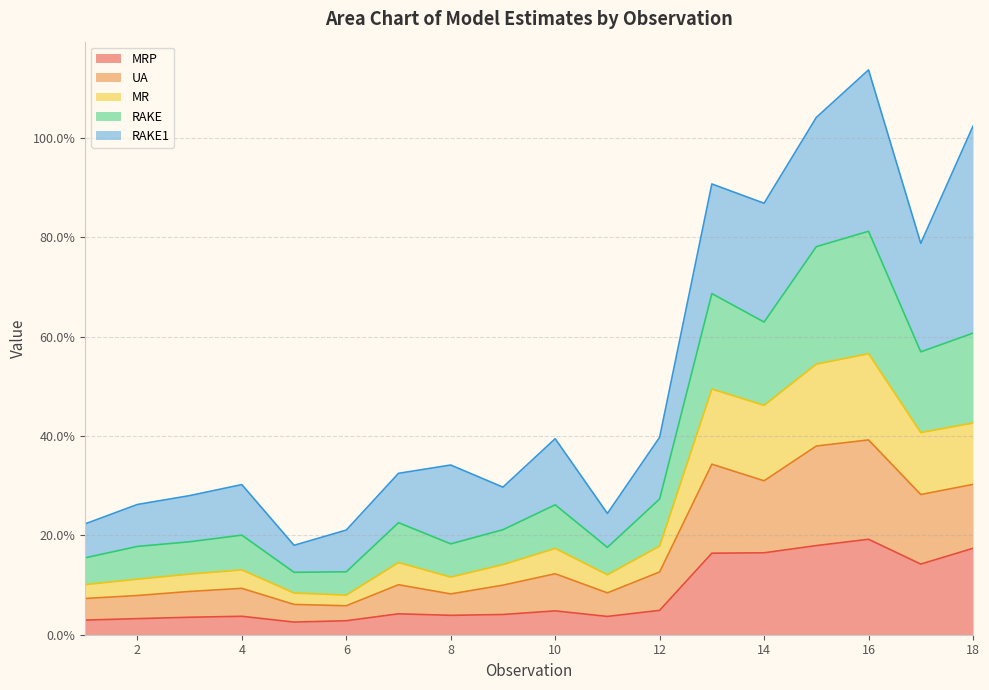

Does the chart have visible grid lines?

Yes